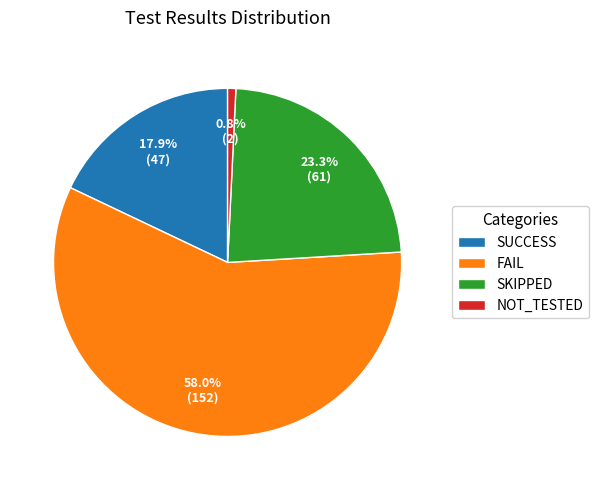

Which slice represents more than half of the pie?

FAIL